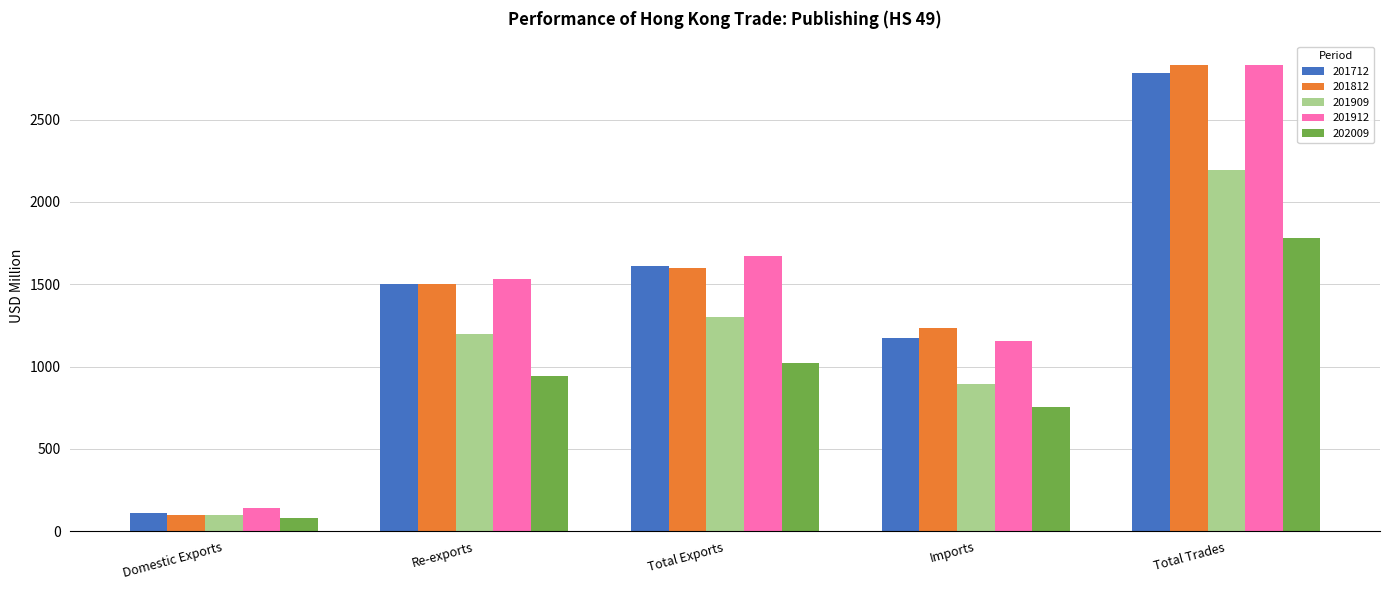

Read the 201912 value at Re-exports.

1531.5